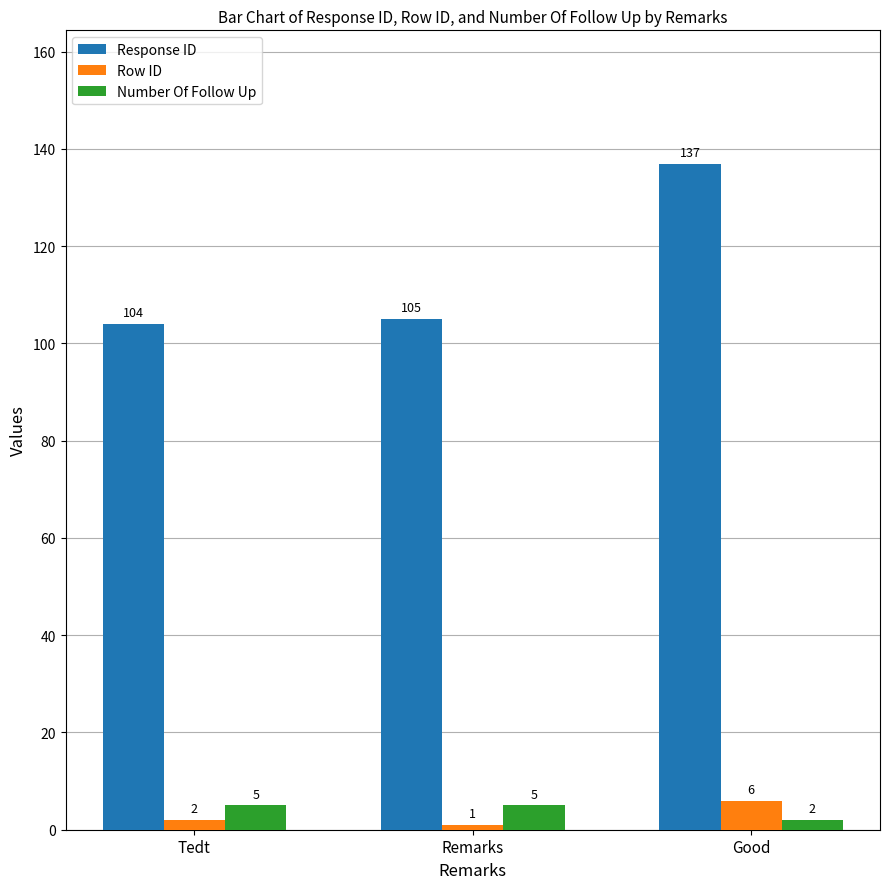

Reading left to right, transcribe all the data shown in this chart.

Response ID: Tedt=104	Remarks=105	Good=137
Row ID: Tedt=2	Remarks=1	Good=6
Number Of Follow Up: Tedt=5	Remarks=5	Good=2